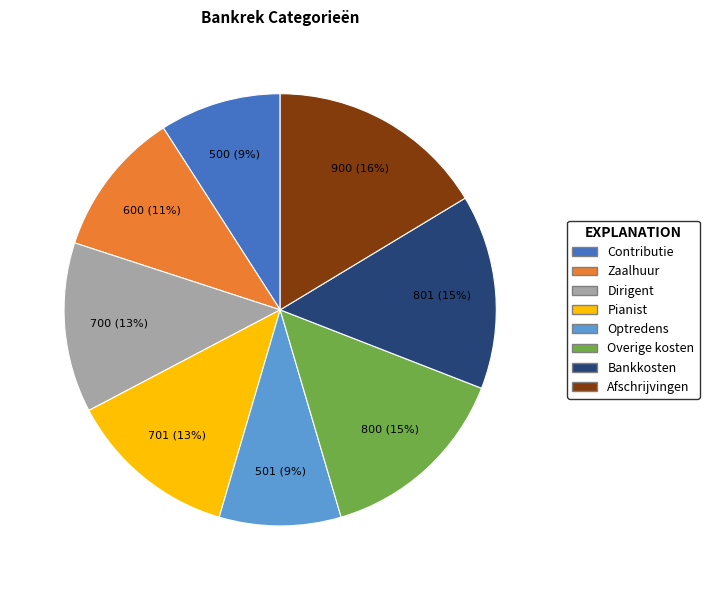

What is the largest slice in the pie chart?

Afschrijvingen